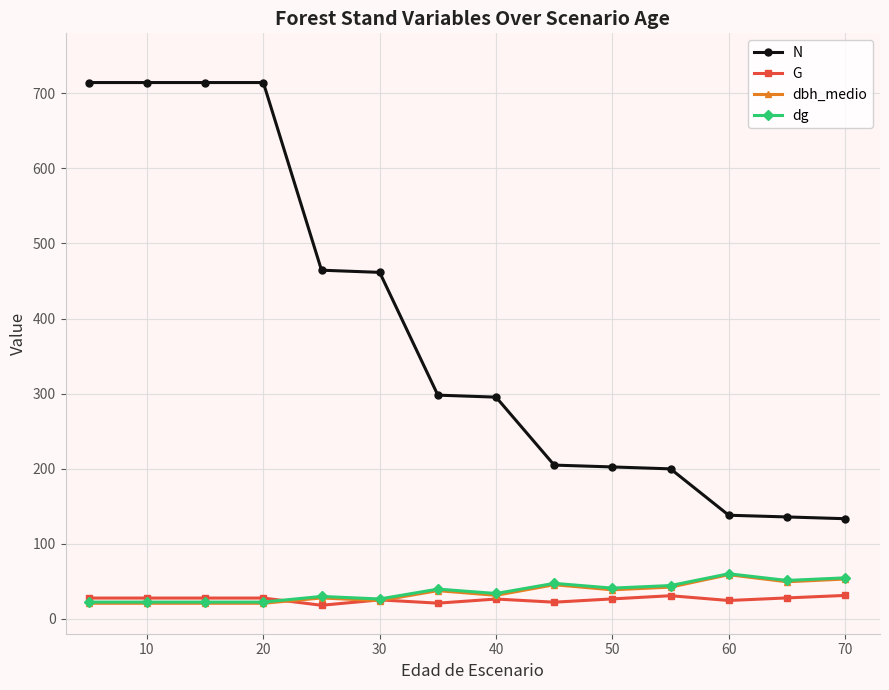

True or false: dbh_medio and N intersect in this chart.

False